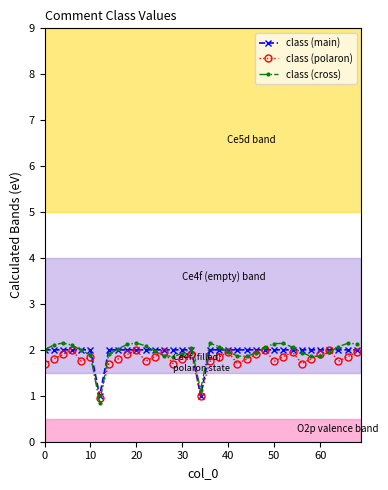

How many series are shown in this chart?

3